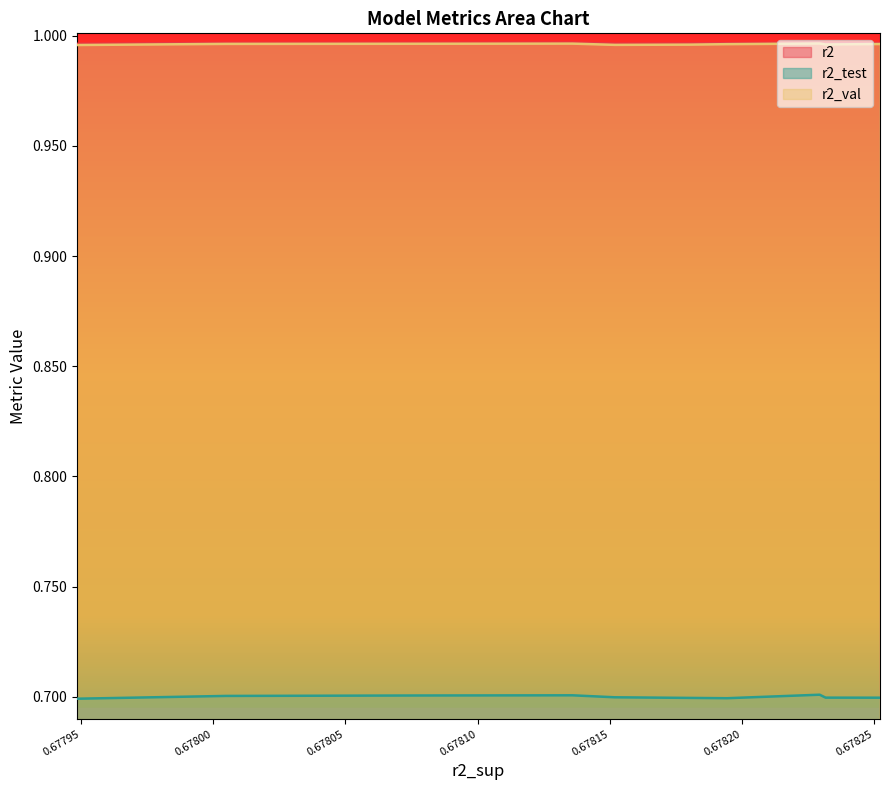

Which series has the largest total across all categories?

r2